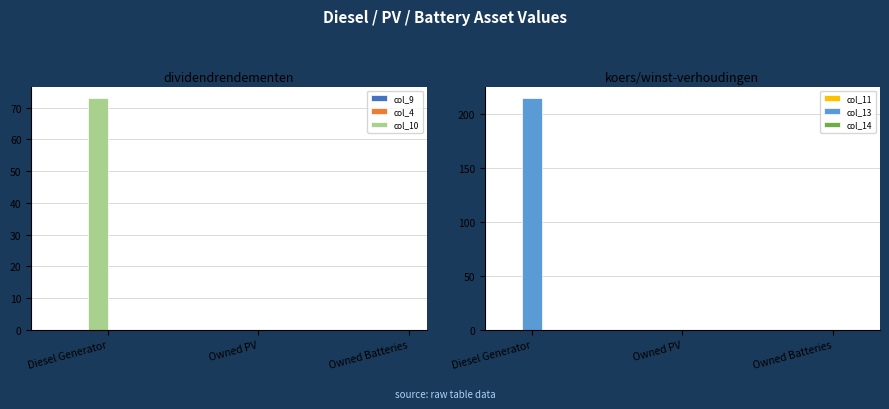

True or false: col_14 has a value of 0.0 at Diesel Generator.

True